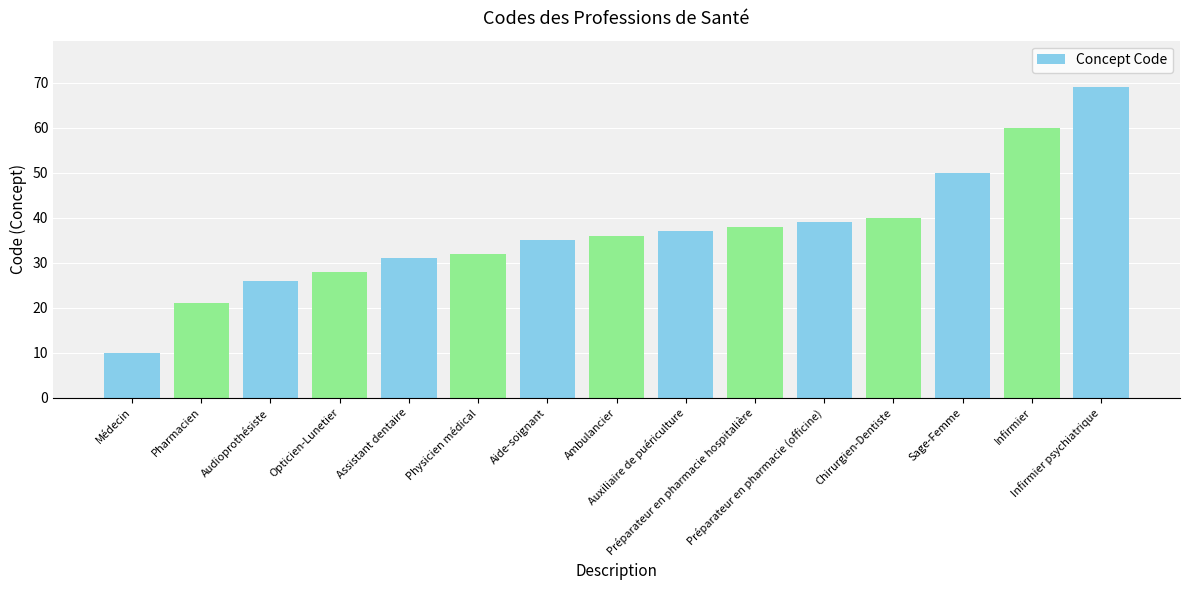

What is the greatest value displayed?

69